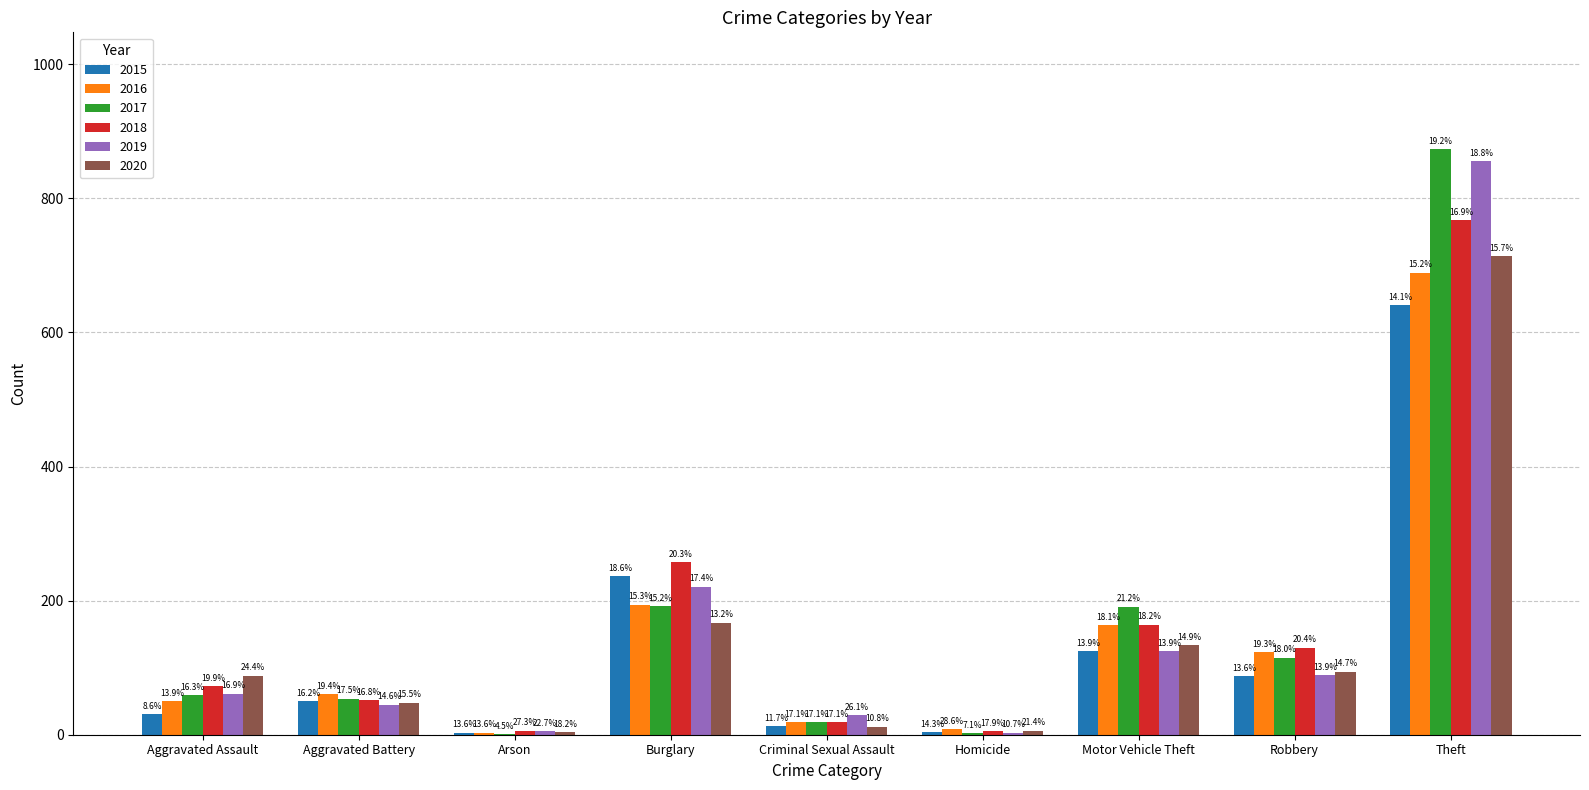

Reading left to right, transcribe all the data shown in this chart.

2015: Aggravated Assault=31	Aggravated Battery=50	Arson=3	Burglary=236	Criminal Sexual Assault=13	Homicide=4	Motor Vehicle Theft=125	Robbery=87	Theft=641
2016: Aggravated Assault=50	Aggravated Battery=60	Arson=3	Burglary=194	Criminal Sexual Assault=19	Homicide=8	Motor Vehicle Theft=163	Robbery=123	Theft=689
2017: Aggravated Assault=59	Aggravated Battery=54	Arson=1	Burglary=192	Criminal Sexual Assault=19	Homicide=2	Motor Vehicle Theft=191	Robbery=115	Theft=873
2018: Aggravated Assault=72	Aggravated Battery=52	Arson=6	Burglary=257	Criminal Sexual Assault=19	Homicide=5	Motor Vehicle Theft=164	Robbery=130	Theft=767
2019: Aggravated Assault=61	Aggravated Battery=45	Arson=5	Burglary=221	Criminal Sexual Assault=29	Homicide=3	Motor Vehicle Theft=125	Robbery=89	Theft=855
2020: Aggravated Assault=88	Aggravated Battery=48	Arson=4	Burglary=167	Criminal Sexual Assault=12	Homicide=6	Motor Vehicle Theft=134	Robbery=94	Theft=714